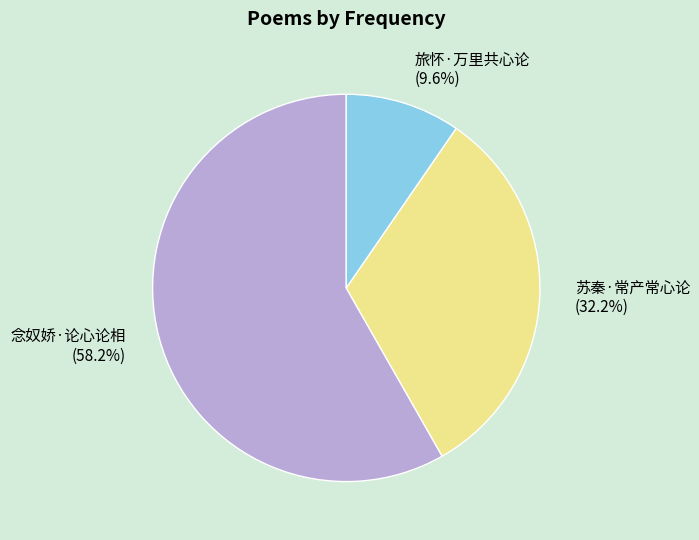

Count the number of slices in the pie.

3